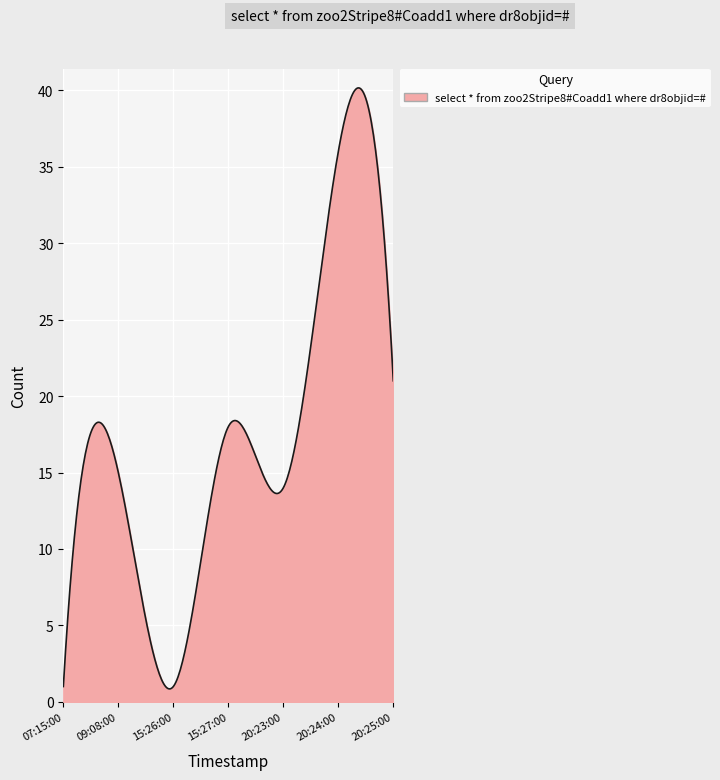

What is the greatest value displayed?

40.2